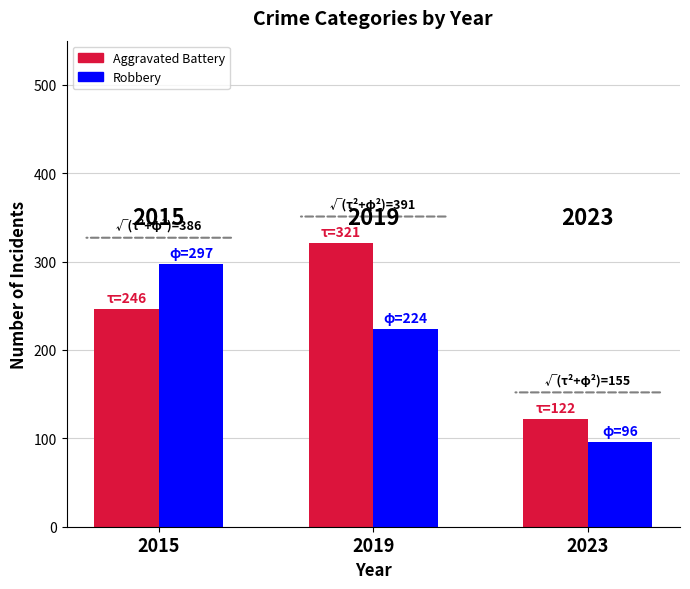

What are all the series names shown in the legend?

Aggravated Battery, Robbery